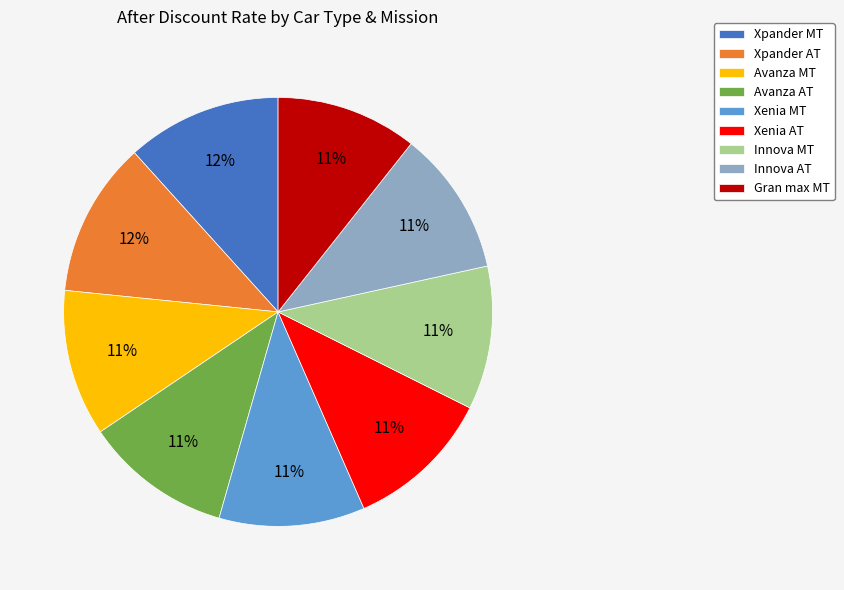

To the nearest percent, what is the average slice percentage?

11%